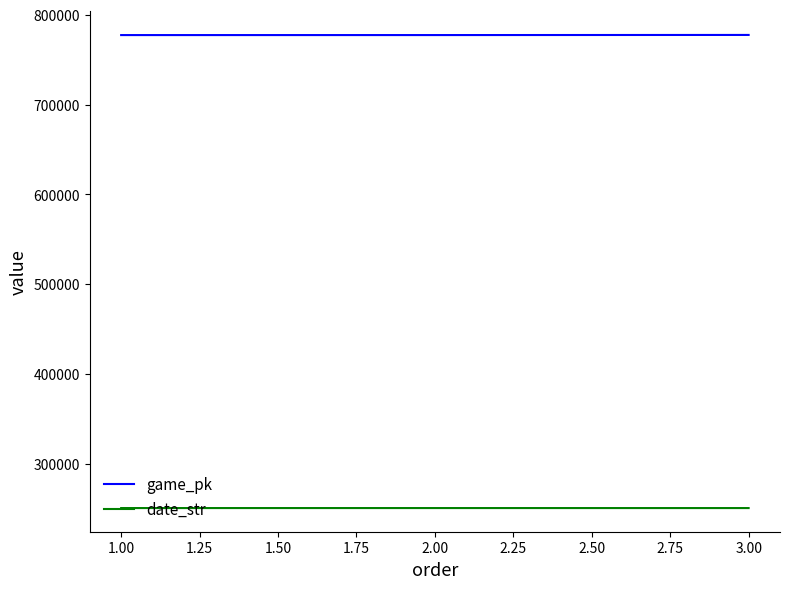

What is the difference between the highest and lowest values at 1.00?

526913